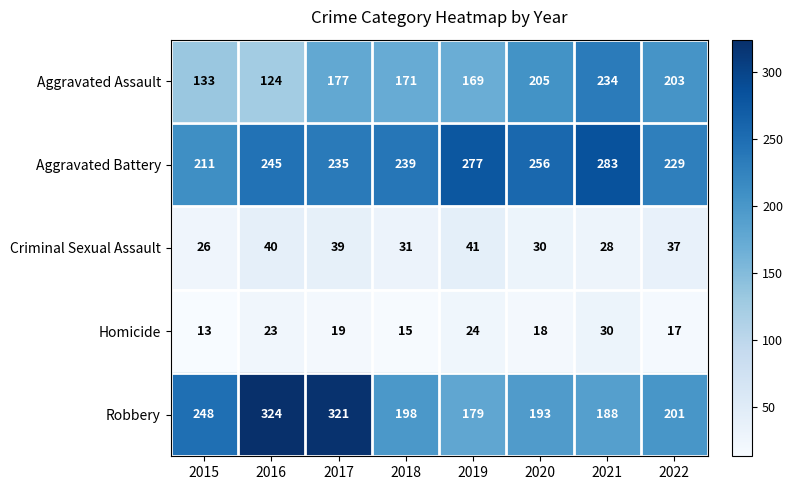

Which series has the largest range (max minus min)?

Robbery